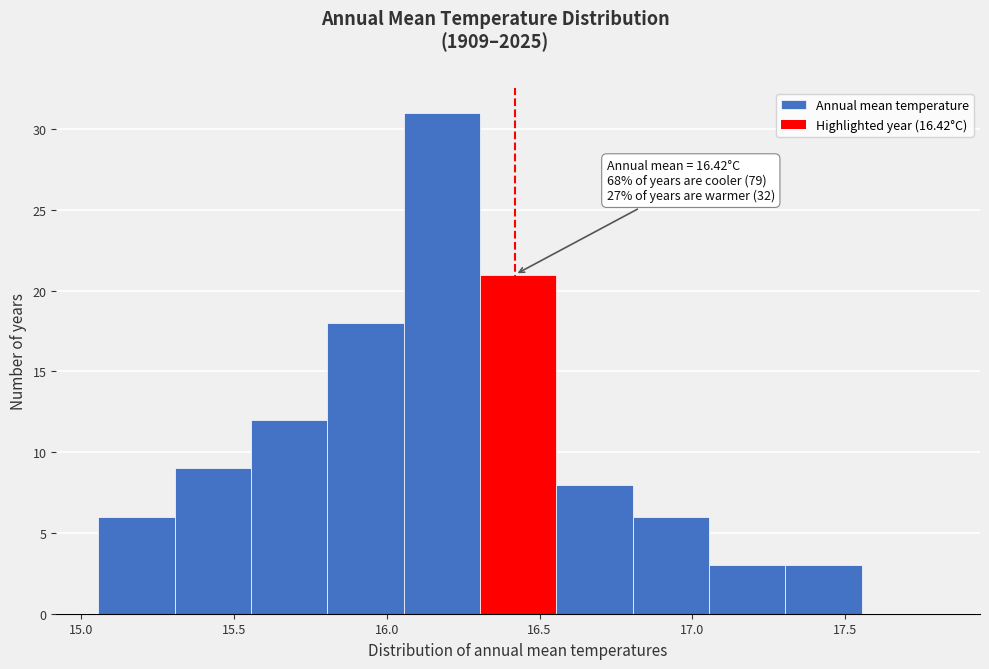

Which range on the x-axis has the tallest bar?

16.055 to 16.305